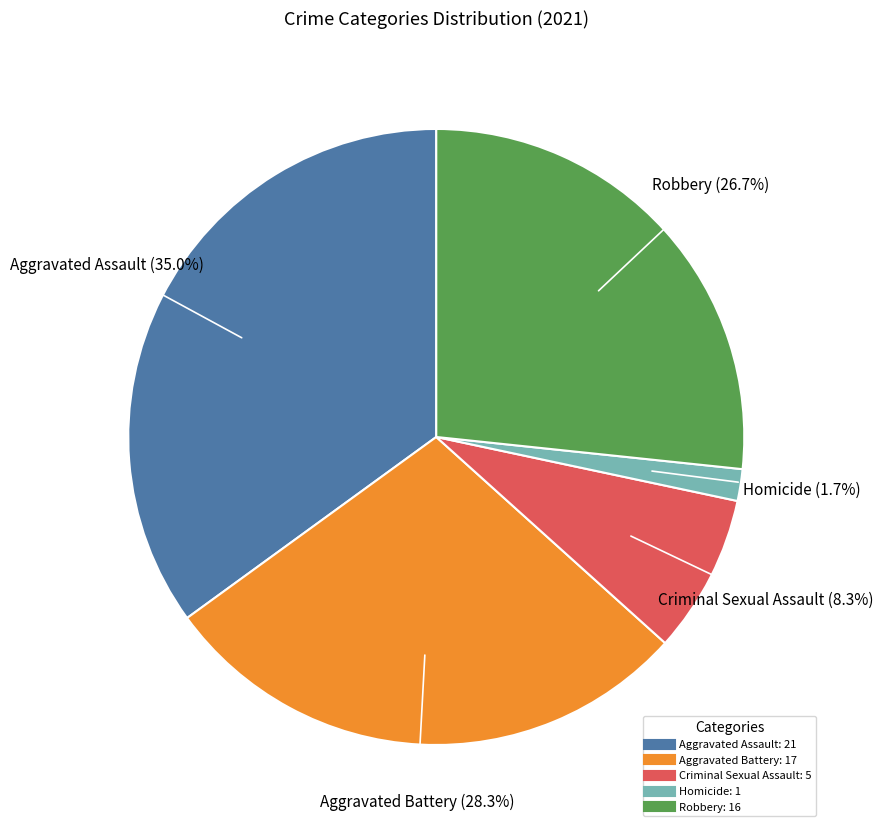

To the nearest percent, what is the average slice percentage?

20%